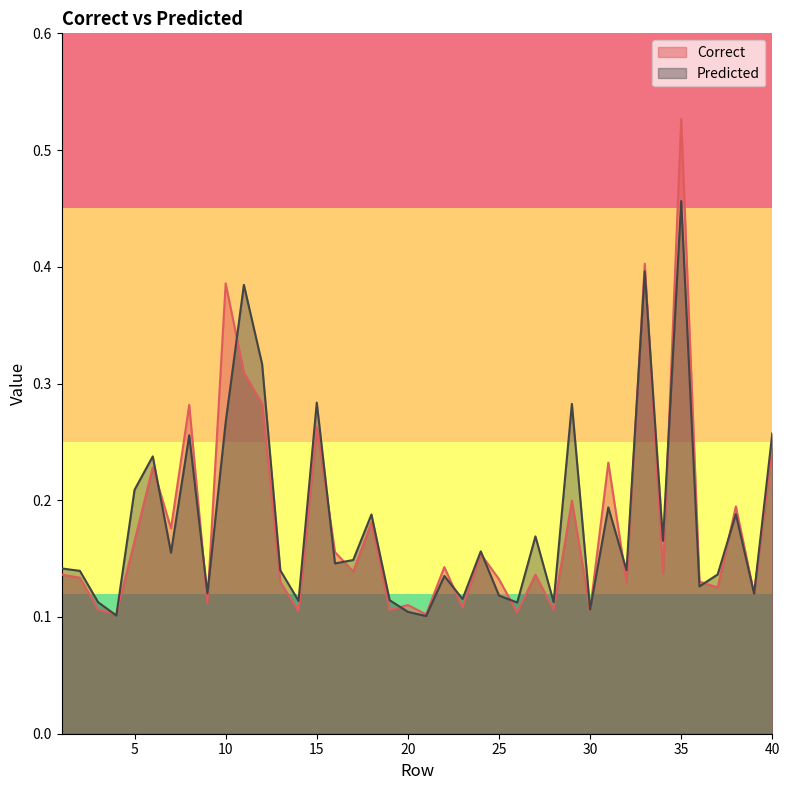

Which category has the highest value in the Predicted series?

35